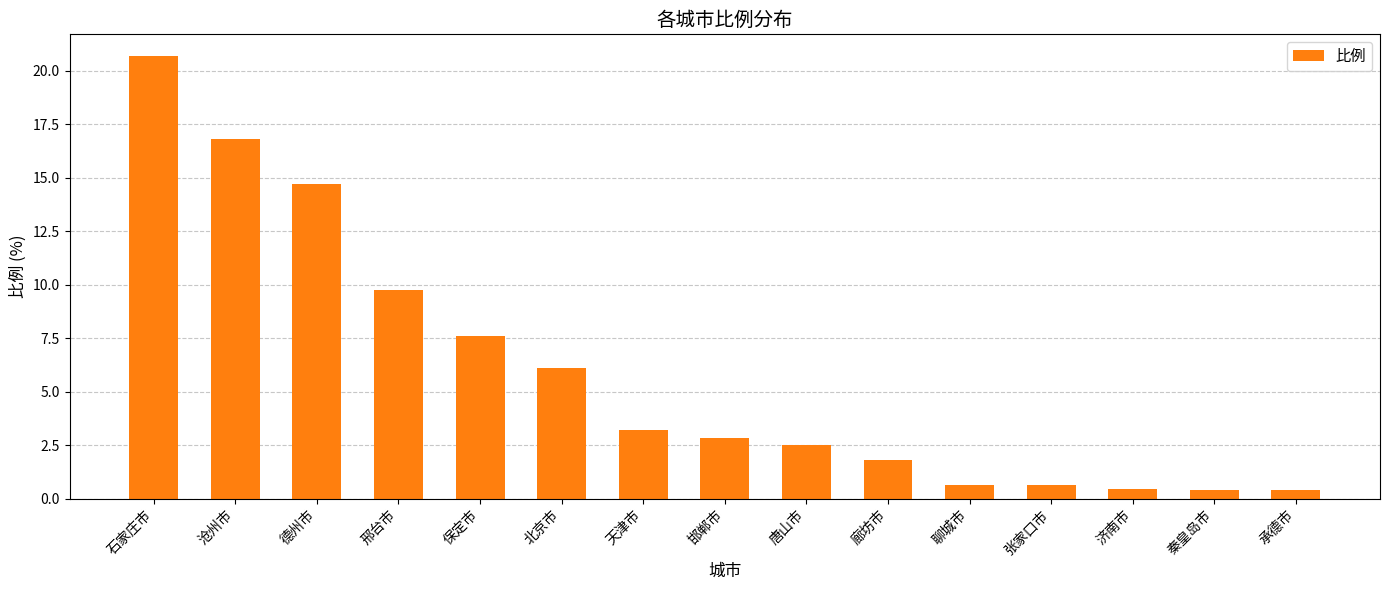

What is the sum of the values at 承德市 and 天津市?

3.6